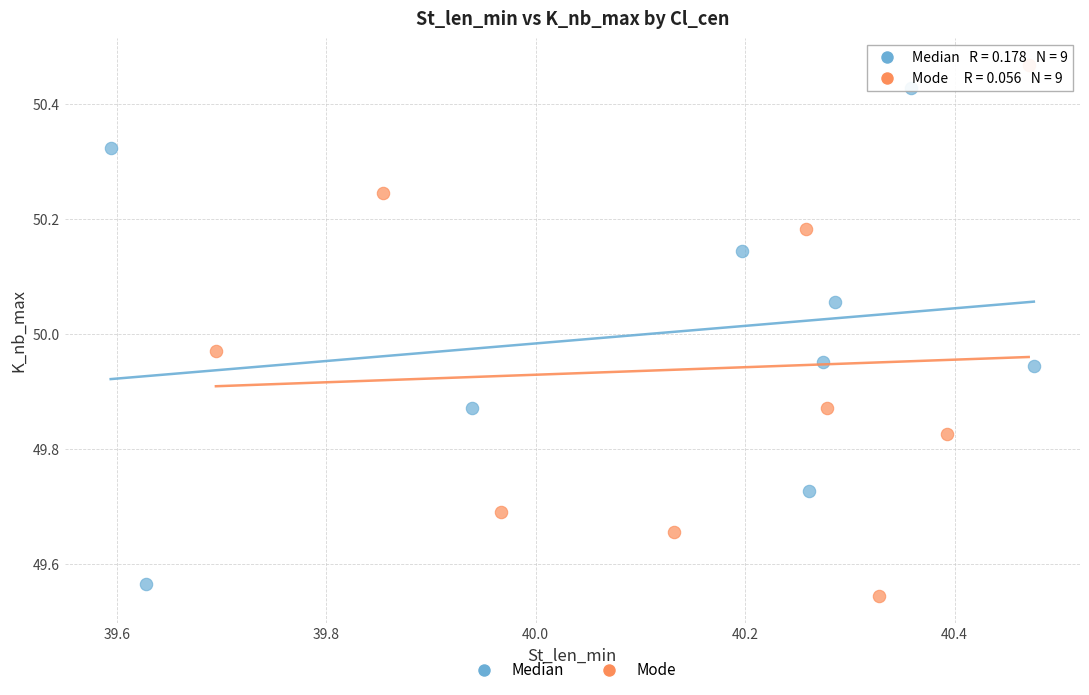

Which series has the widest spread of Y values?

Mode